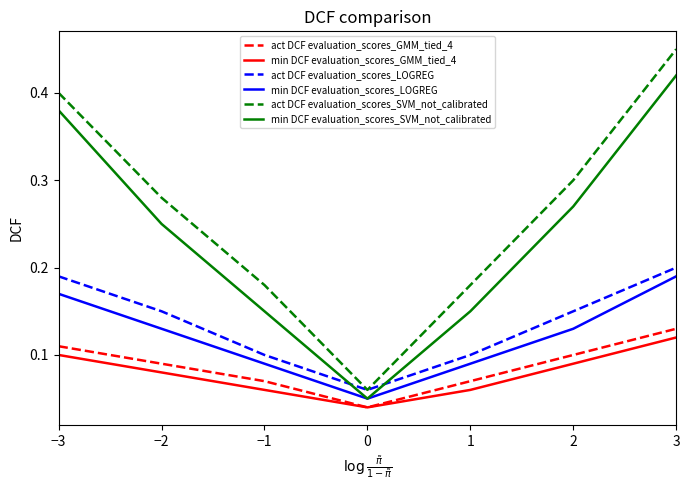

What are all the series names shown in the legend?

act DCF evaluation_scores_GMM_tied_4, min DCF evaluation_scores_GMM_tied_4, act DCF evaluation_scores_LOGREG, min DCF evaluation_scores_LOGREG, act DCF evaluation_scores_SVM_not_calibrated, min DCF evaluation_scores_SVM_not_calibrated